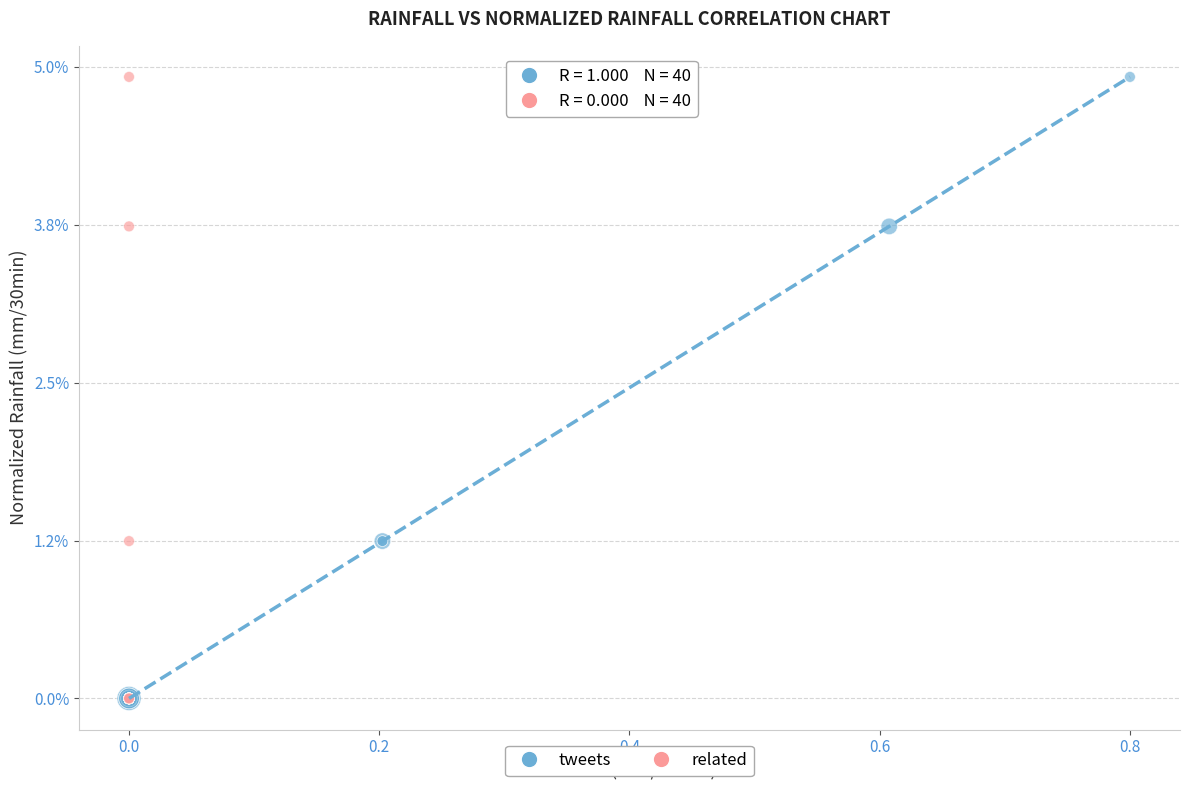

What are all the series names shown in the legend?

tweets, related